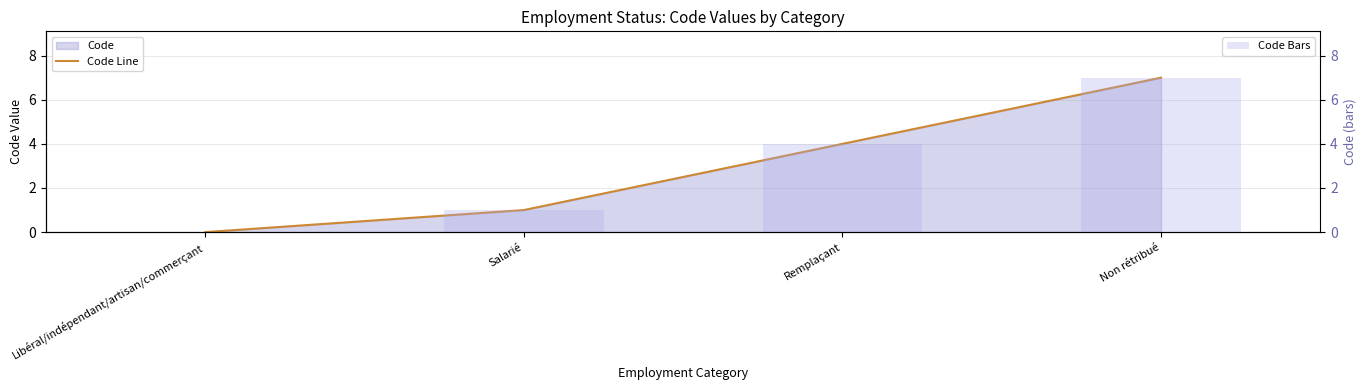

Reading left to right, extract all data points from this chart.

Code Line: 0	1	4	7
Code Bars: 0	1	4	7